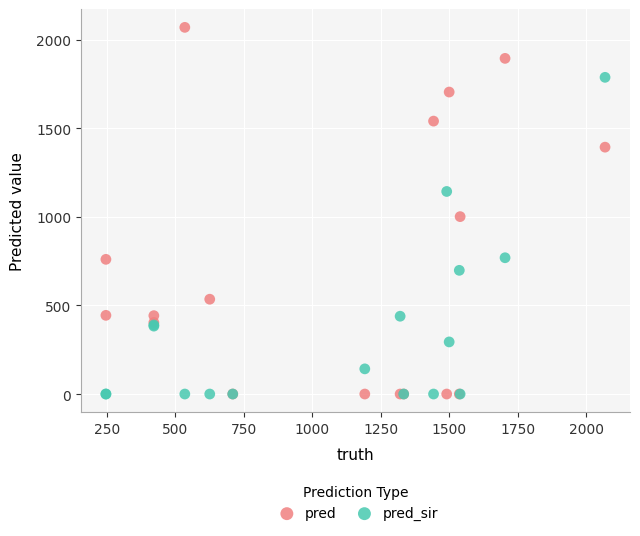

Across all series, what Y value is closest to 1034?

1001.0